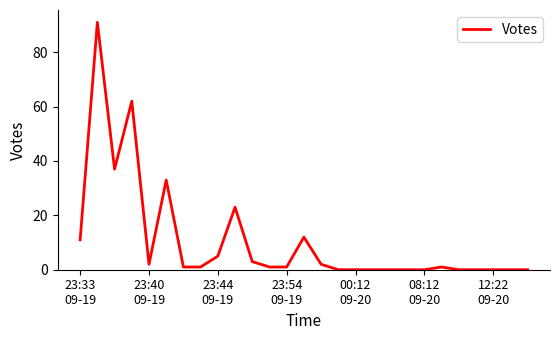

What is the greatest value displayed?

91